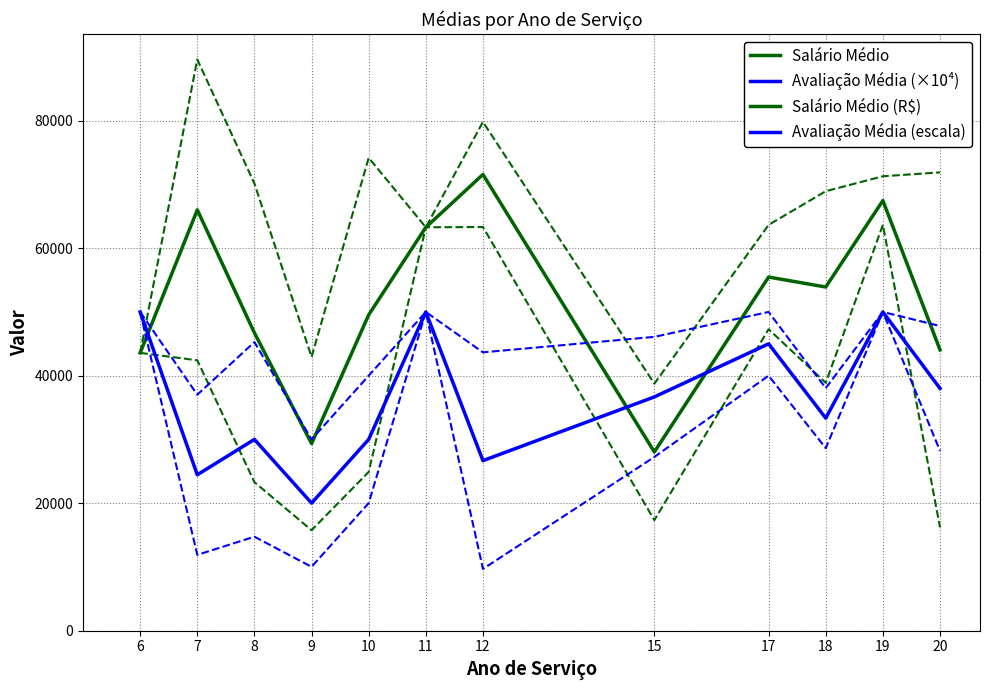

Where is the first local maximum for Salário Médio?

7